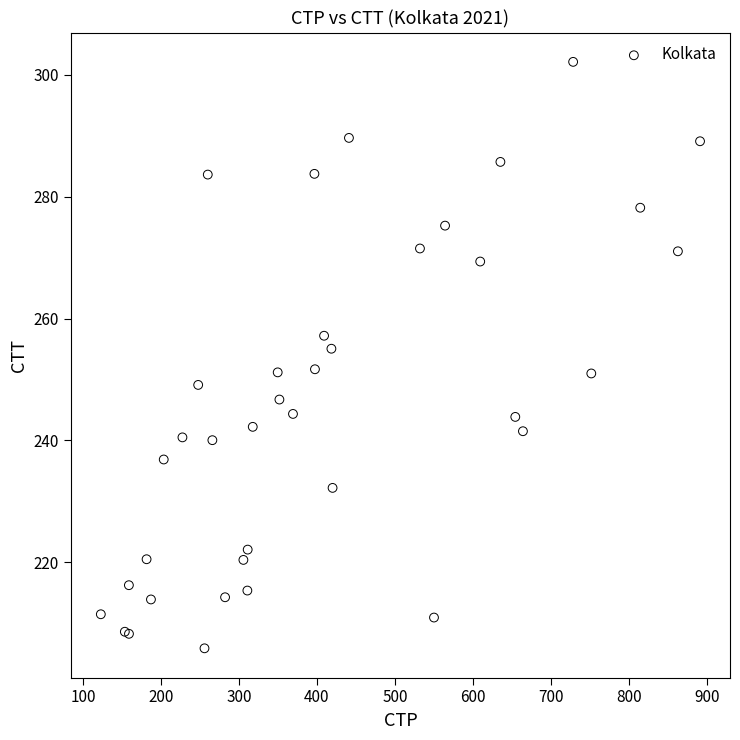

What Y value in the scatter plot is closest to 254?

255.1